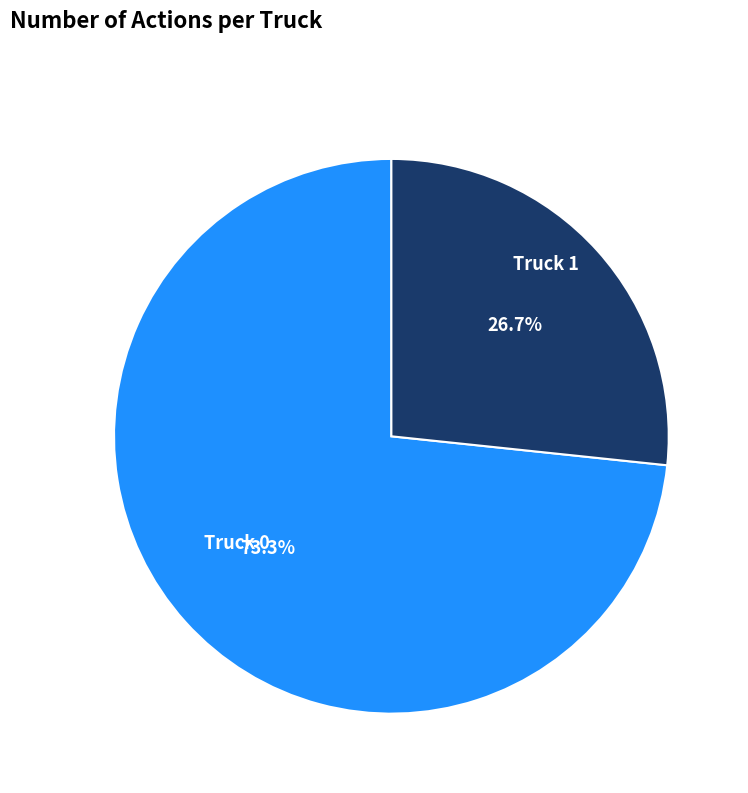

Is it true that Truck 1 is 36% of the pie?

False